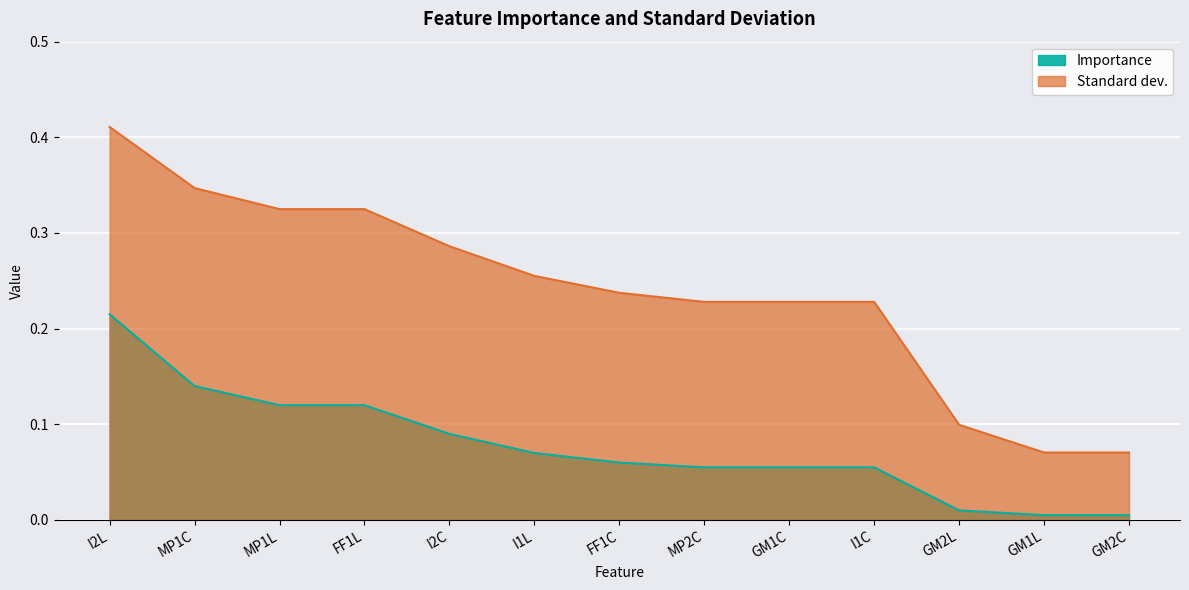

True or false: Importance and Standard dev. cross at least once.

False